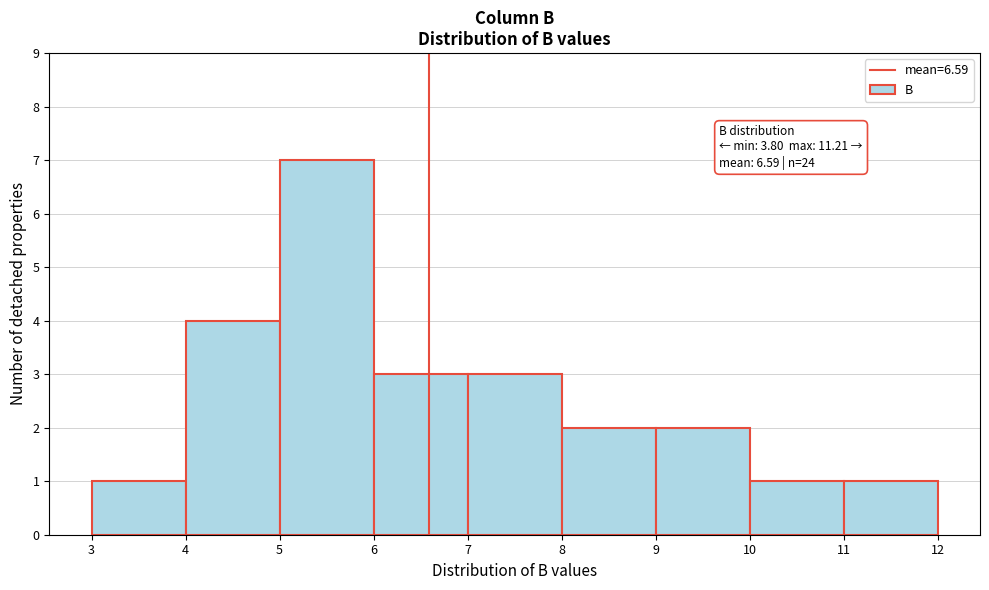

Over which range of the x-axis is the bar tallest?

5 to 6